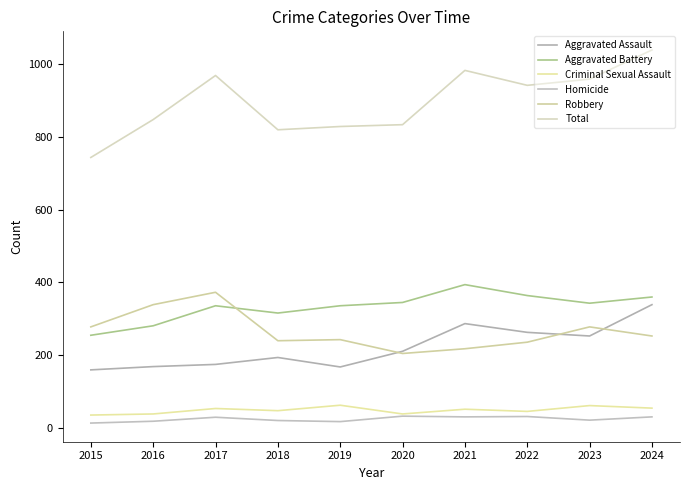

What is the minimum value for Aggravated Battery?

255